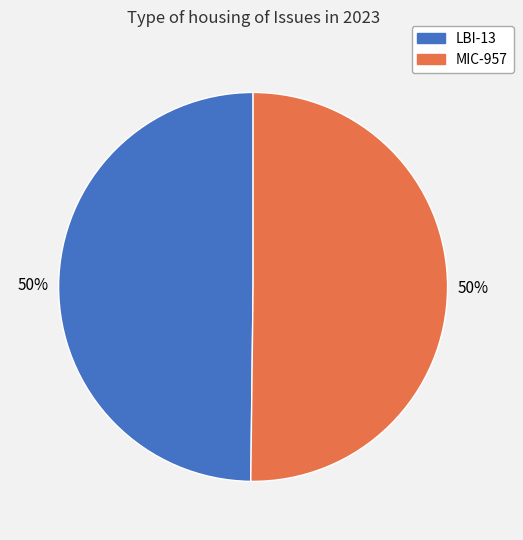

The LBI-13 slice represents 42% of the pie. True or false?

False